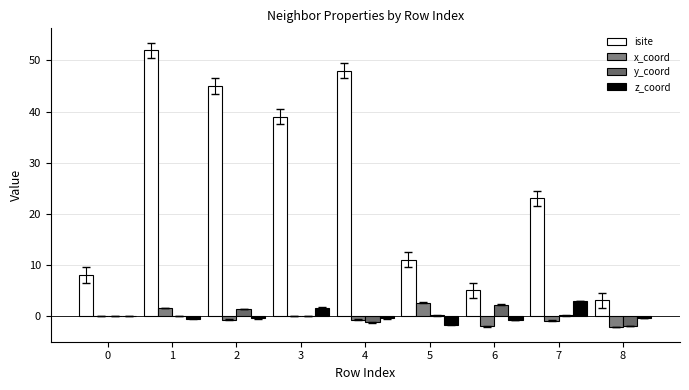

The isite series shows 11.0 at 5. True or false?

True